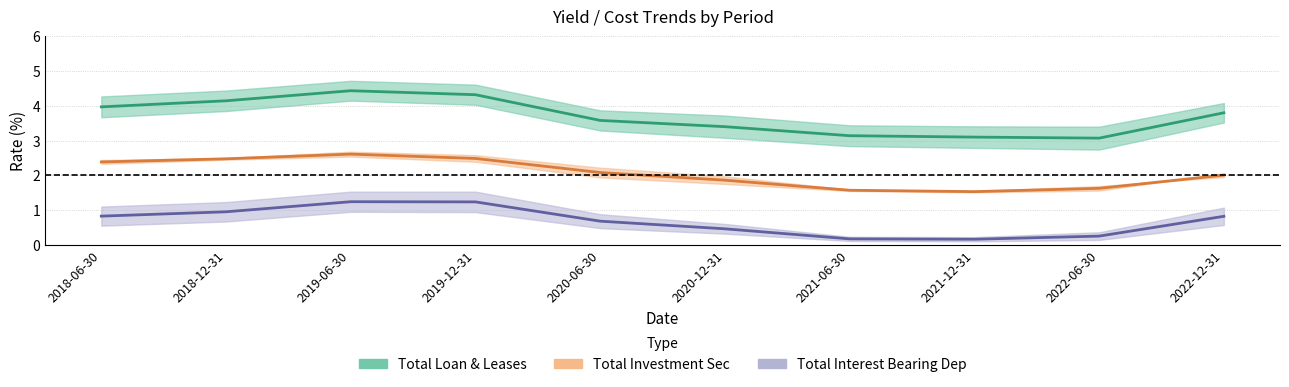

What is the difference between the maximum and second lowest values in the Total Loan & Leases (mid) series?

1.3